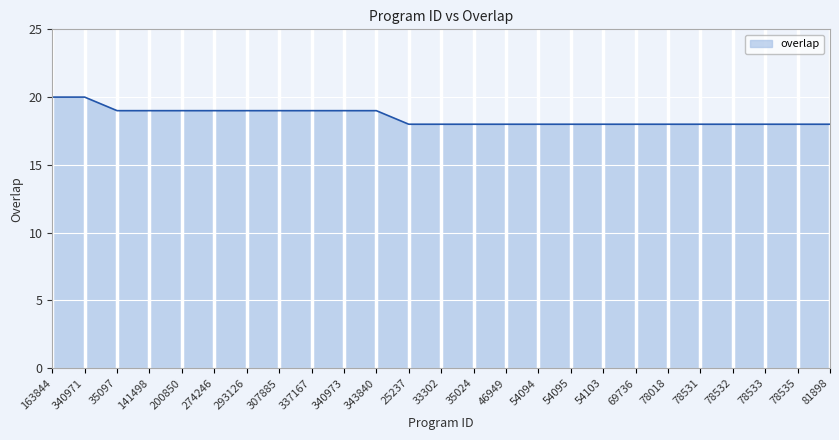

What is the difference between the second highest and minimum values?

2